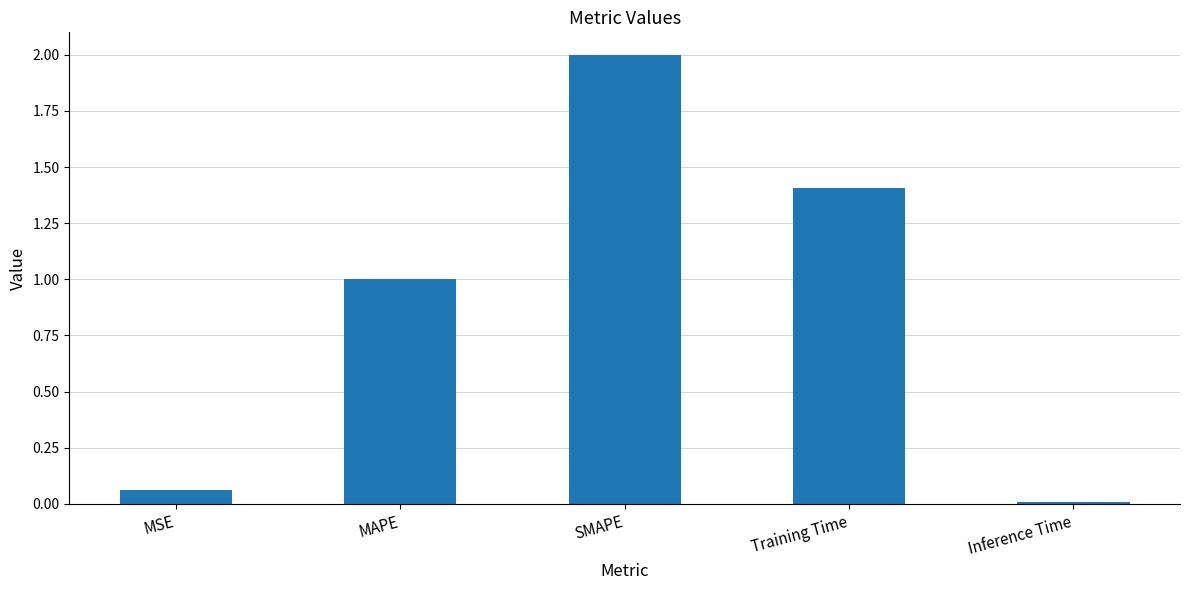

Is it true that the value at SMAPE is 2.0?

True